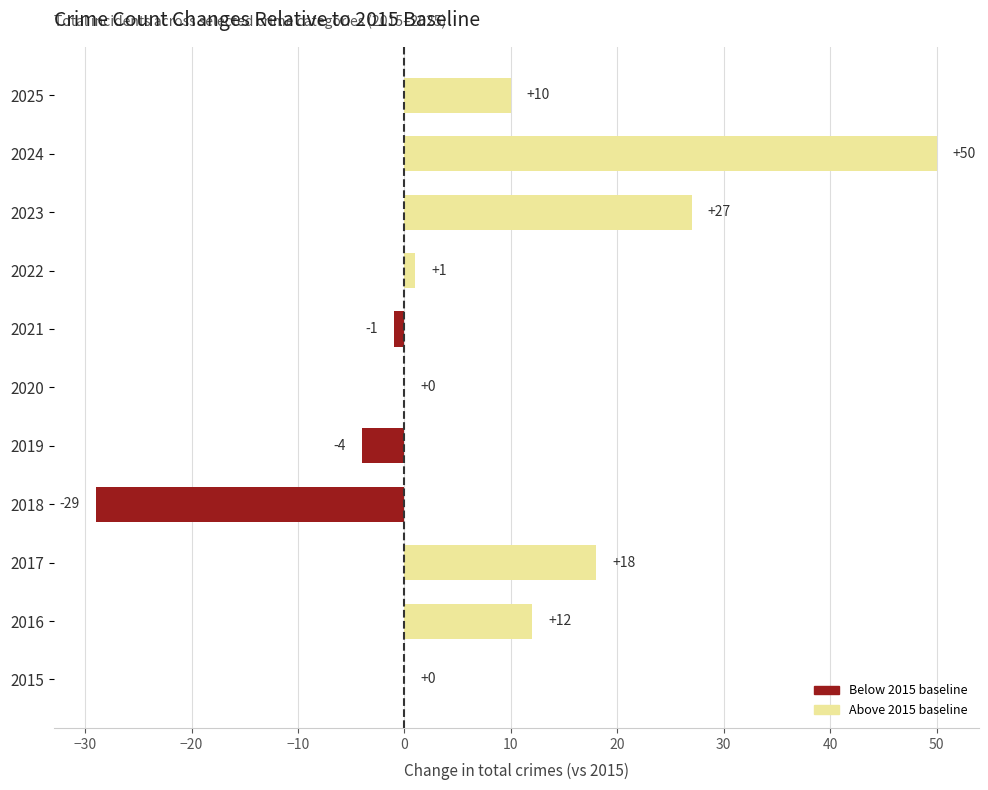

Which label corresponds to the largest value in the chart?

2024